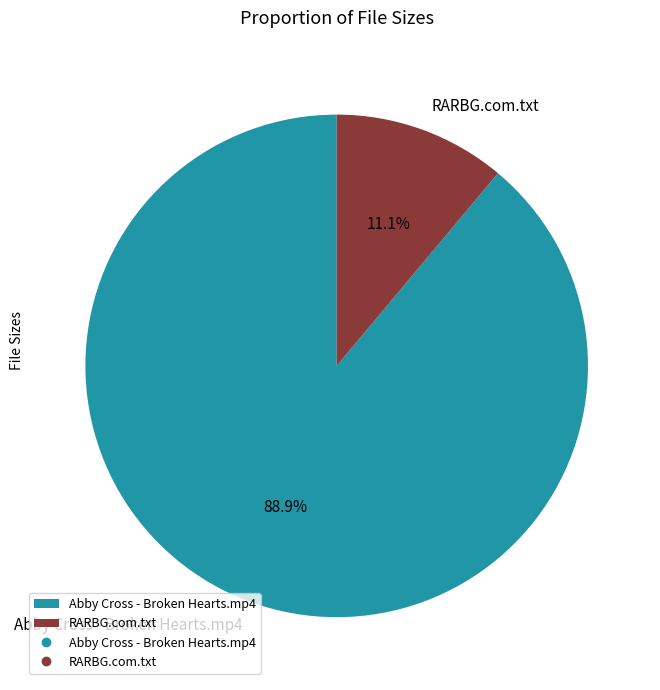

Is it true that RARBG.com.txt is 11% of the pie?

True